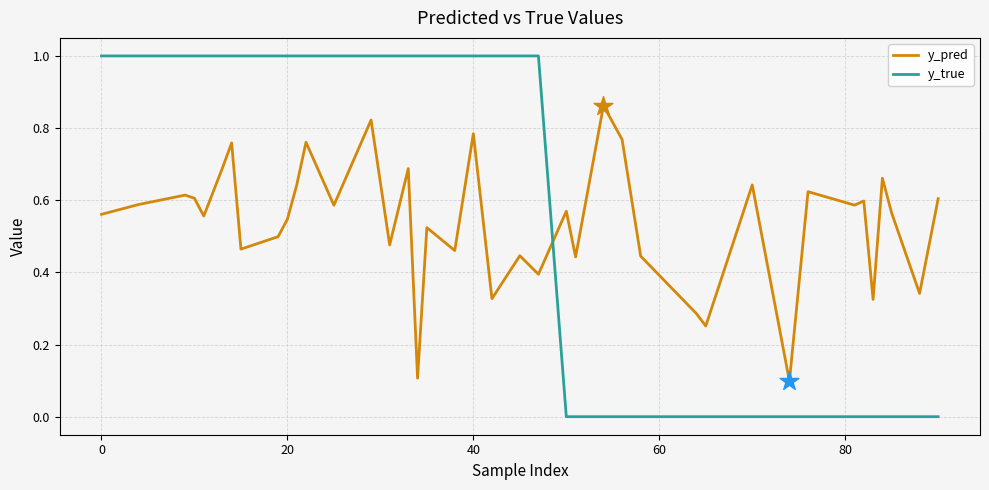

What are all the series names shown in the legend?

y_pred, y_true